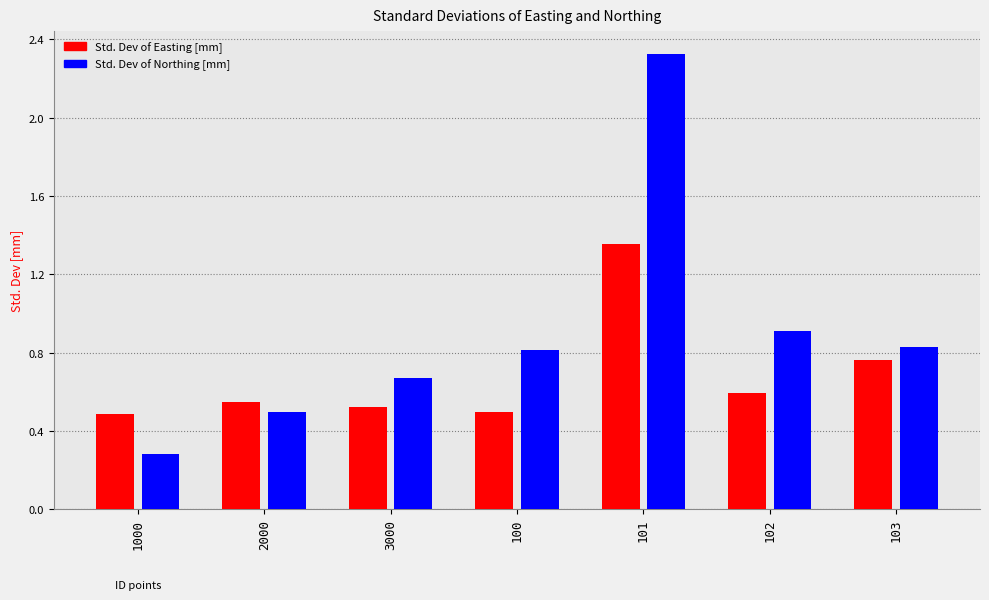

True or false: Std. Dev of Northing [mm] has a value of 1.3 at 101.

False